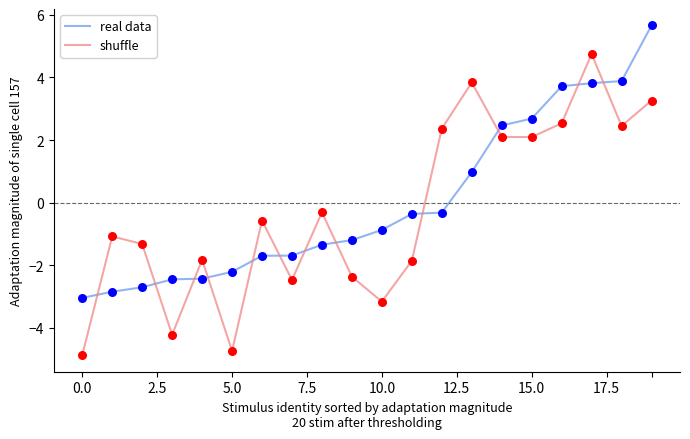

Which series has the widest spread of values?

shuffle